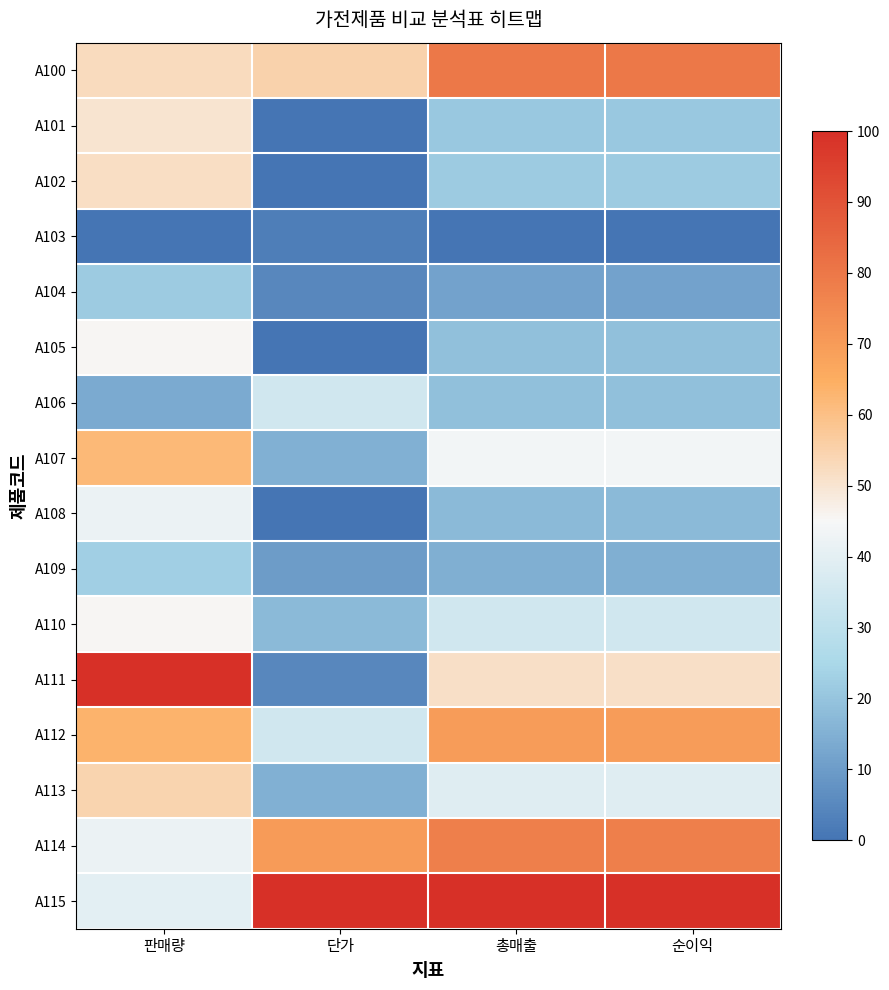

Which series has the largest total across all categories?

A115